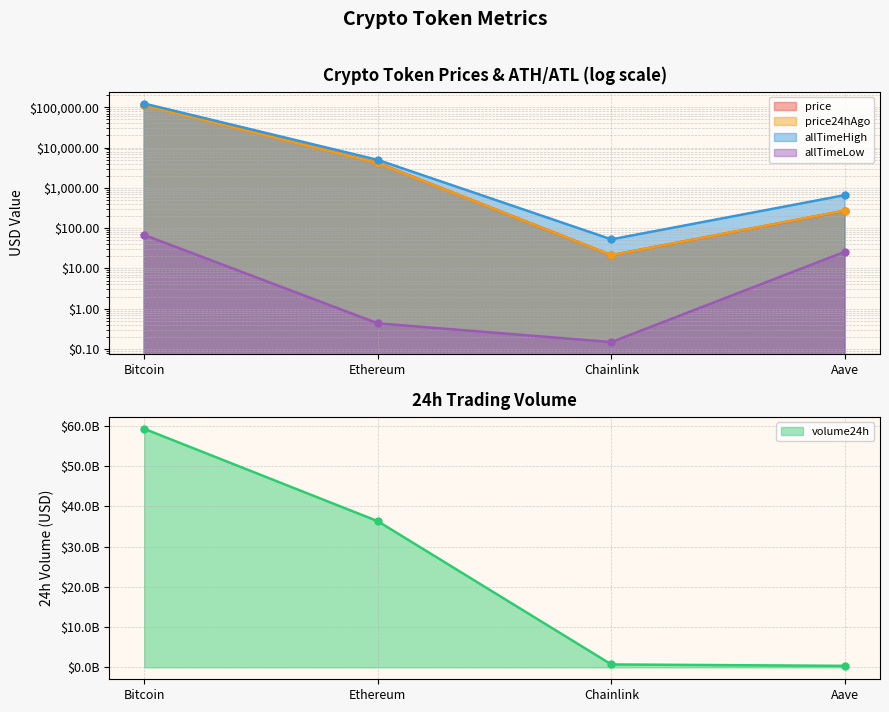

True or false: price24hAgo and volume24h intersect in this chart.

False